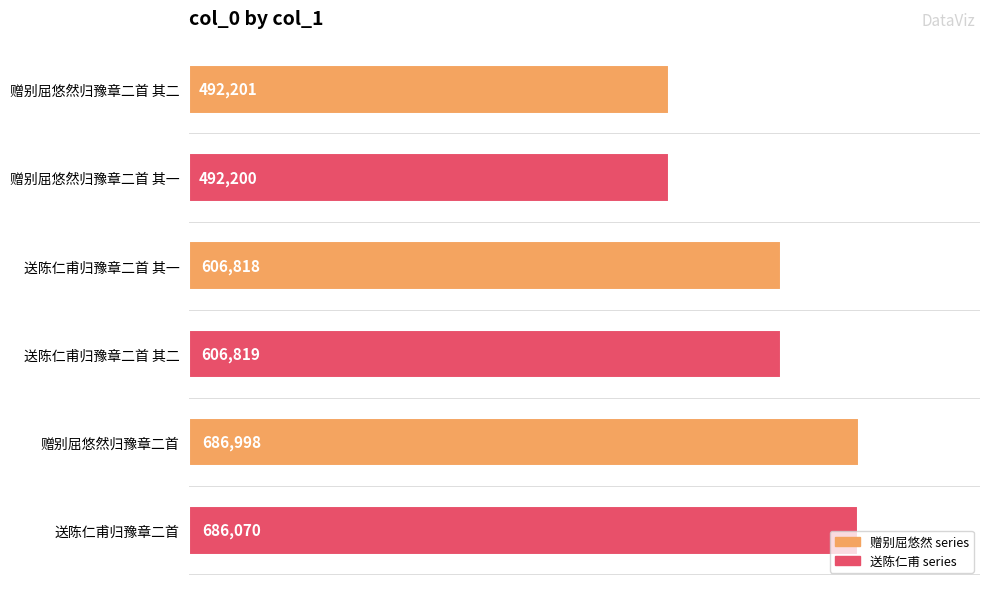

The value at 送陈仁甫归豫章二首 is 686070. True or false?

True